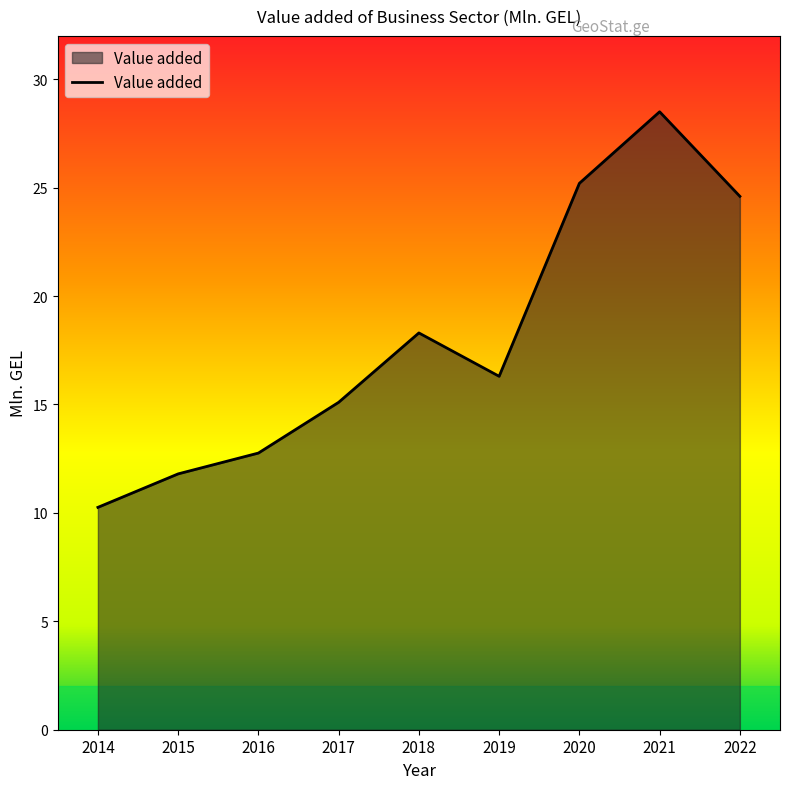

Where is the data nearest to the value 19?

2018